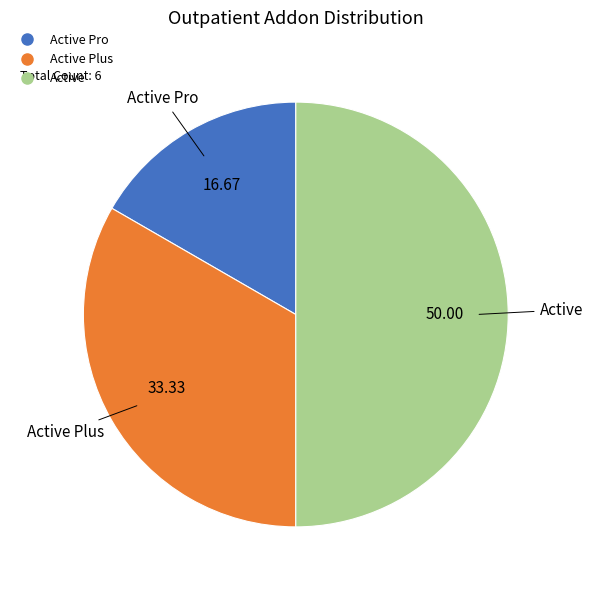

Rank the categories by value from lowest to highest.

Active Pro, Active Plus, Active